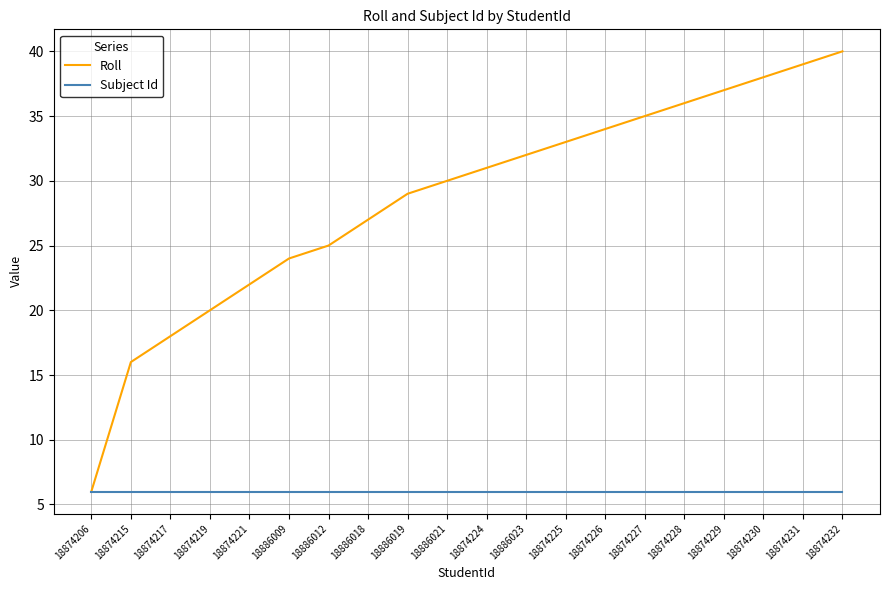

Rank the series by their maximum value, from highest to lowest.

Roll, Subject Id